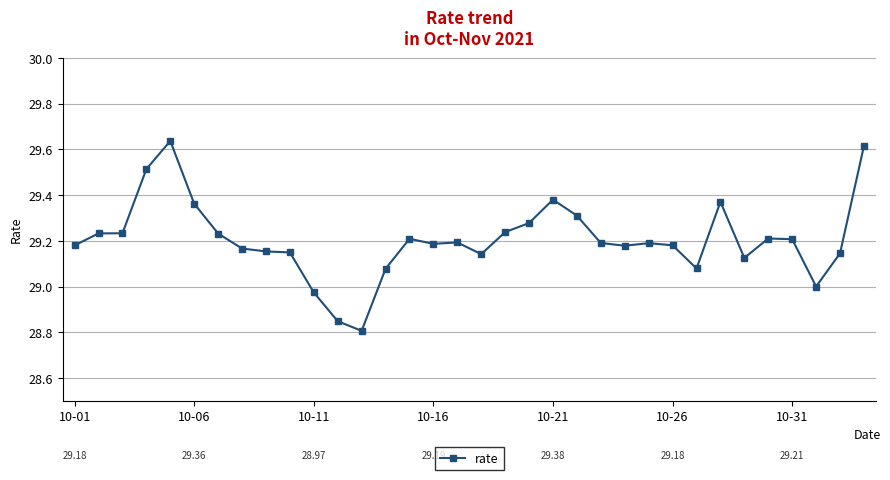

Count the number of categories in the chart.

34